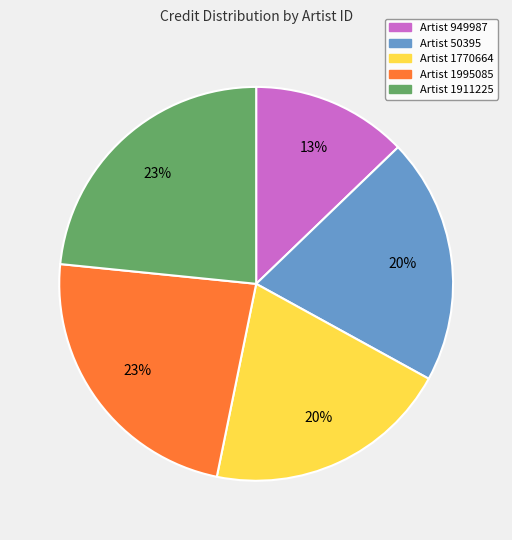

What is the smallest slice in the pie chart?

Artist 949987